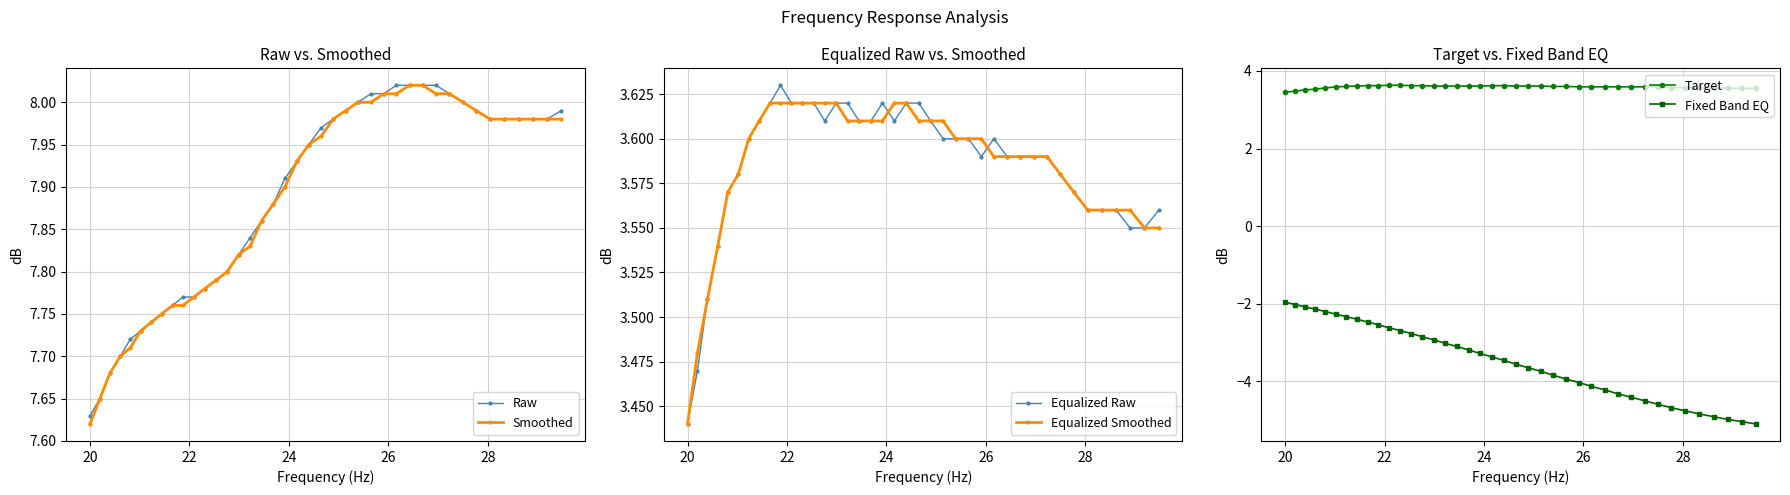

Count the Equalized Smoothed values in the range 3 to 4.

40